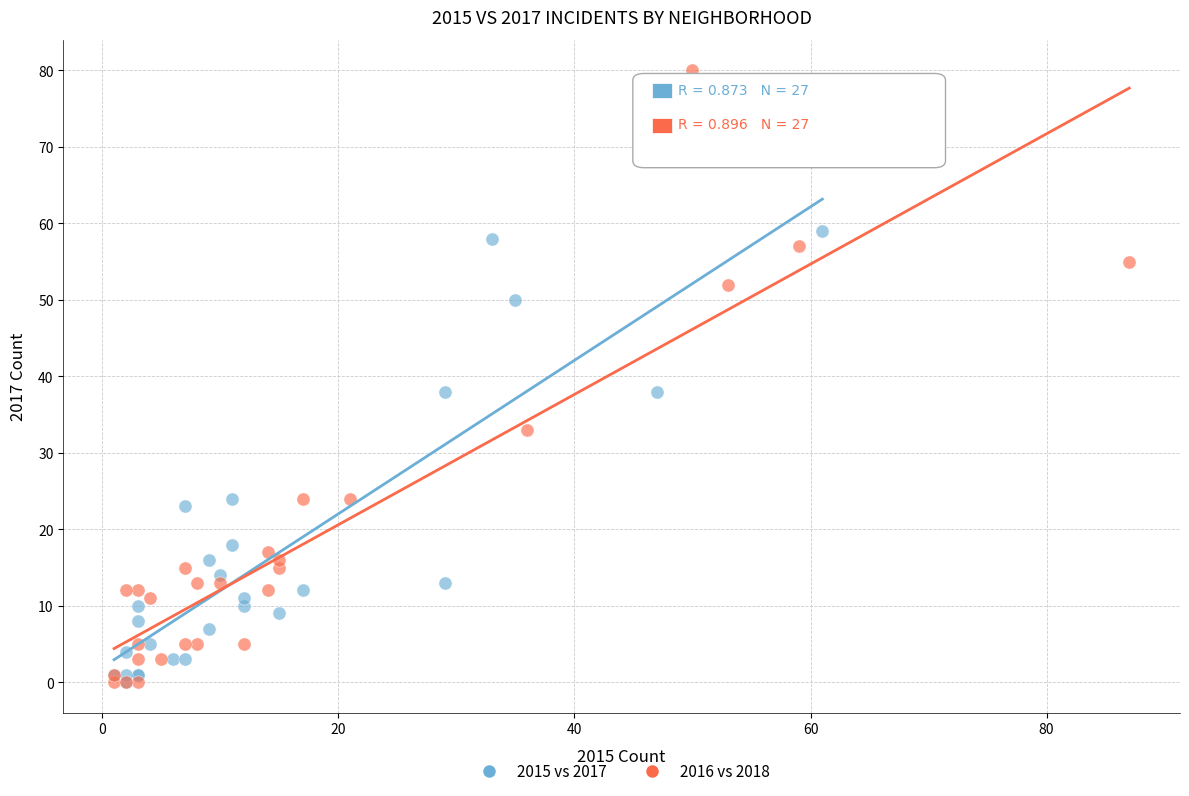

Which series reaches the maximum Y coordinate?

2016 vs 2018